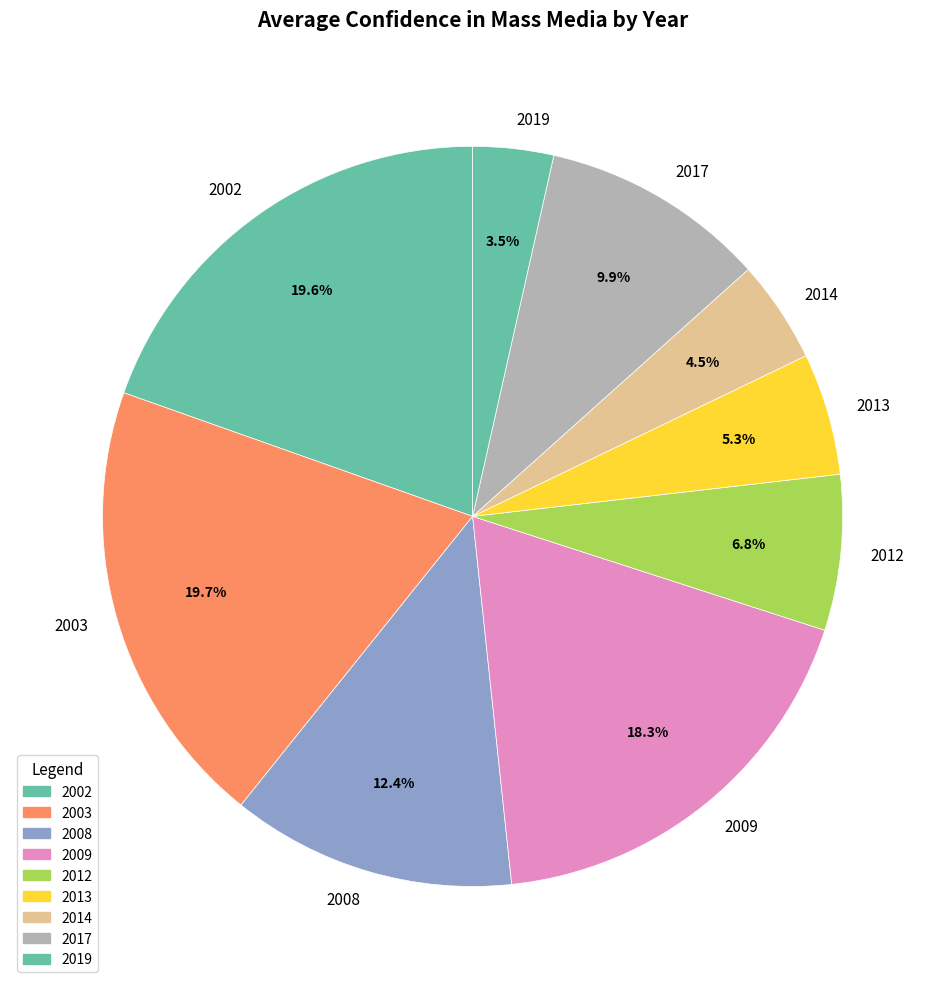

Approximately how many times larger is the value at 2009 compared to 2014?

4.1